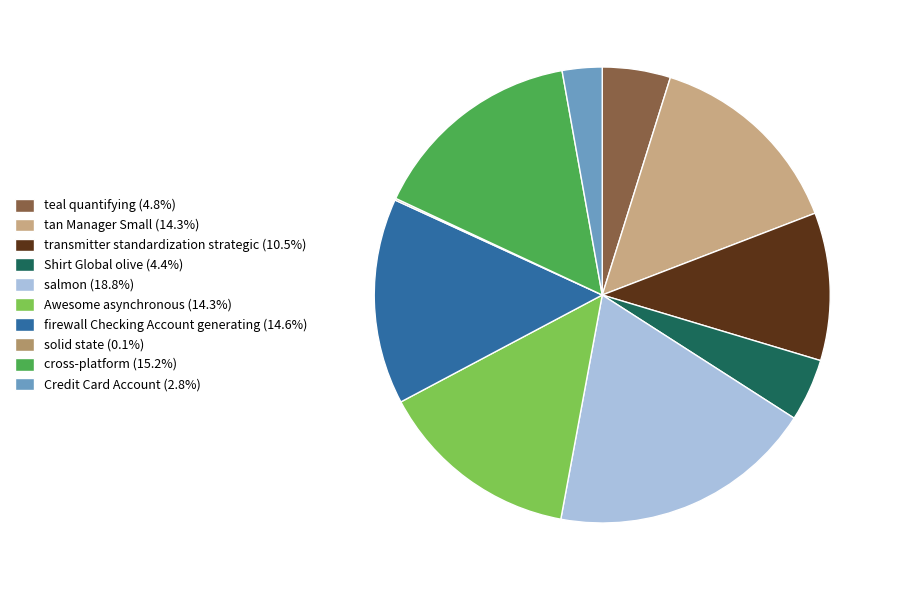

To the nearest percent, what is the combined percentage of Awesome asynchronous and firewall Checking Account generating?

29%